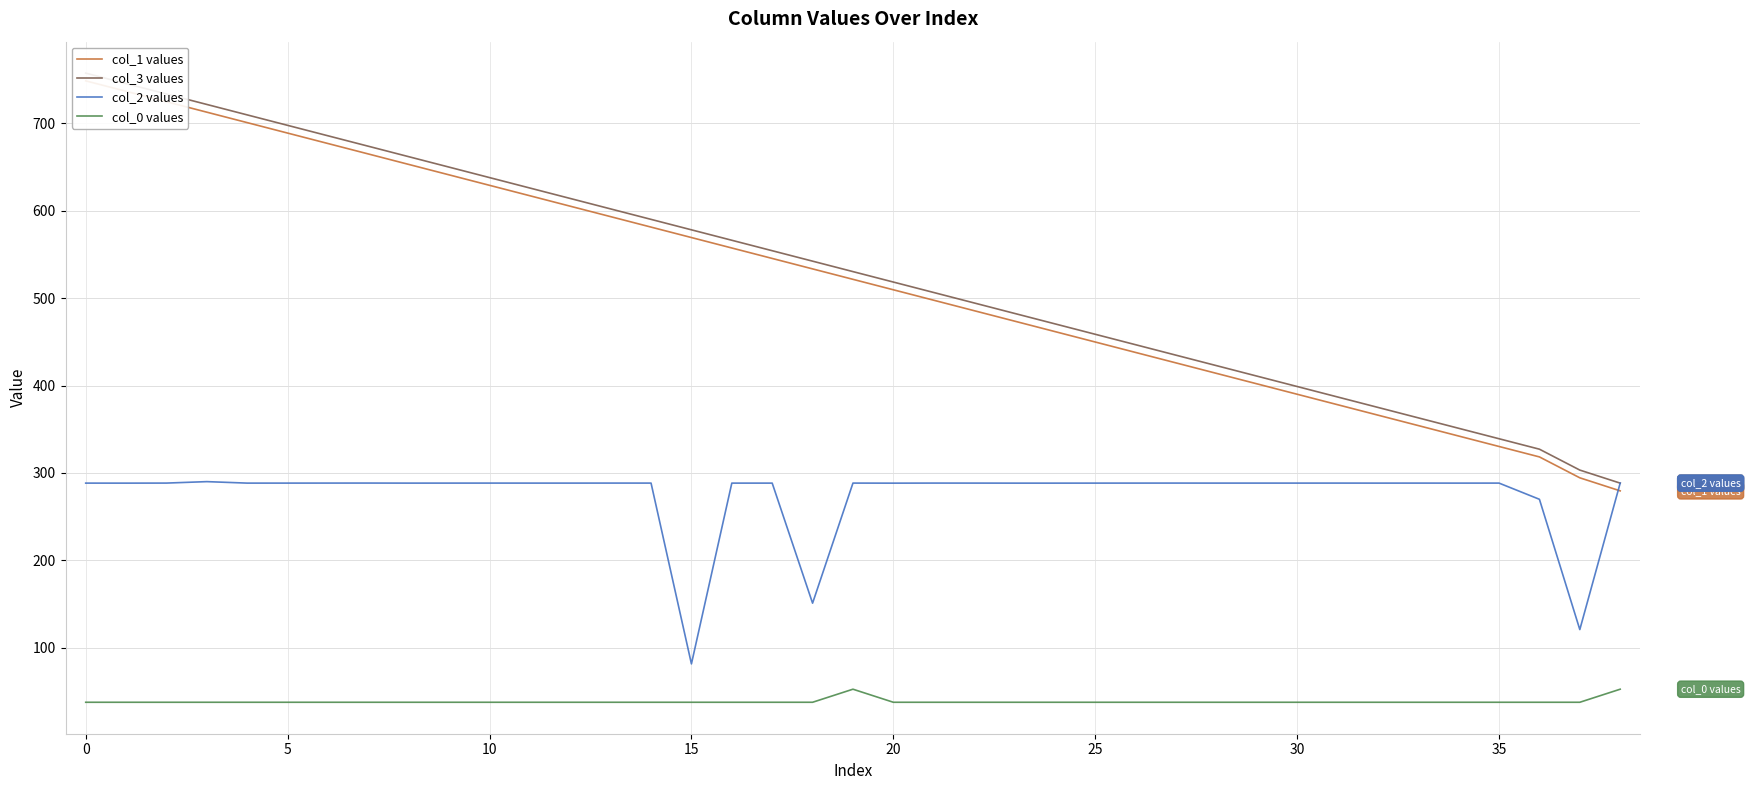

What is the value of the col_0 values point at the 33rd from the left?

37.6